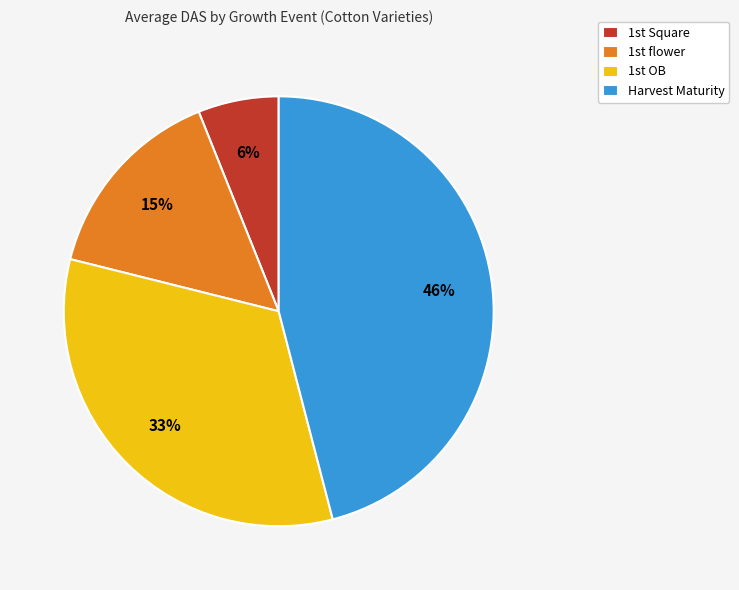

The Harvest Maturity slice represents 54% of the pie. True or false?

False